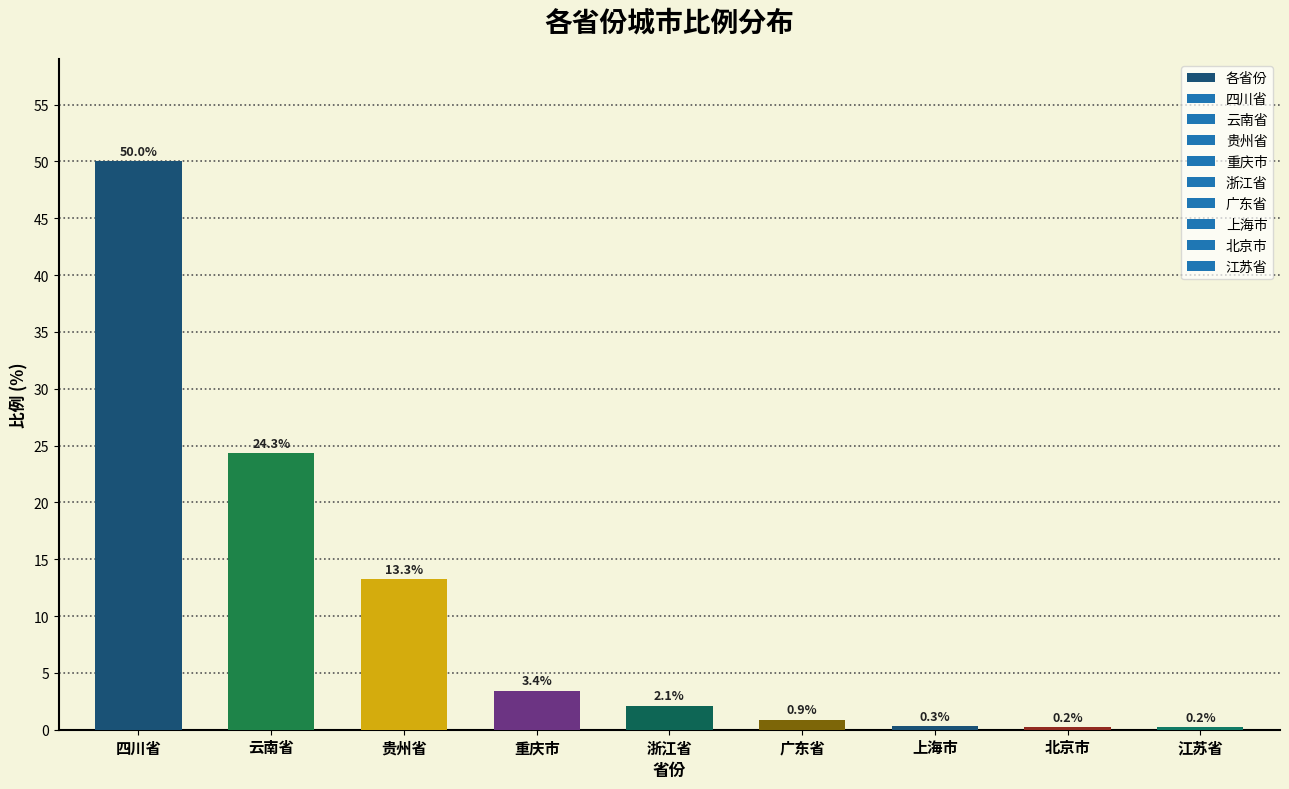

Reading right to left, transcribe all the data shown in this chart.

0.2	0.2	0.3	0.9	2.1	3.4	13.3	24.3	50.0